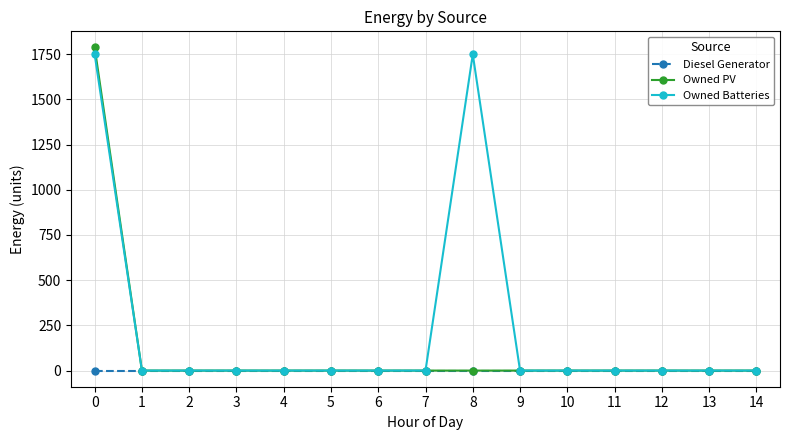

Count the number of data series in this chart.

3